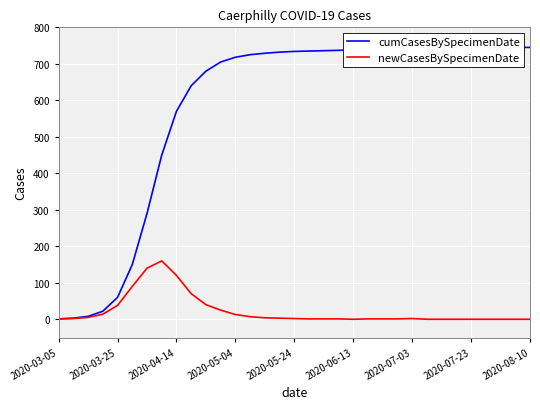

How many interior local peaks does the cumCasesBySpecimenDate series have?

1